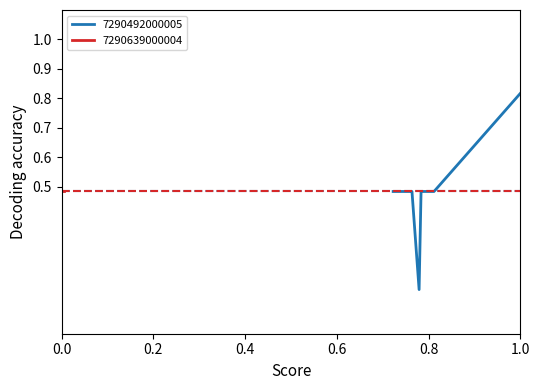

Reading left to right, extract all data points from this chart.

0.5	0.5	0.5	0.5	0.5	0.1	0.5	0.5	0.5	0.5	0.8